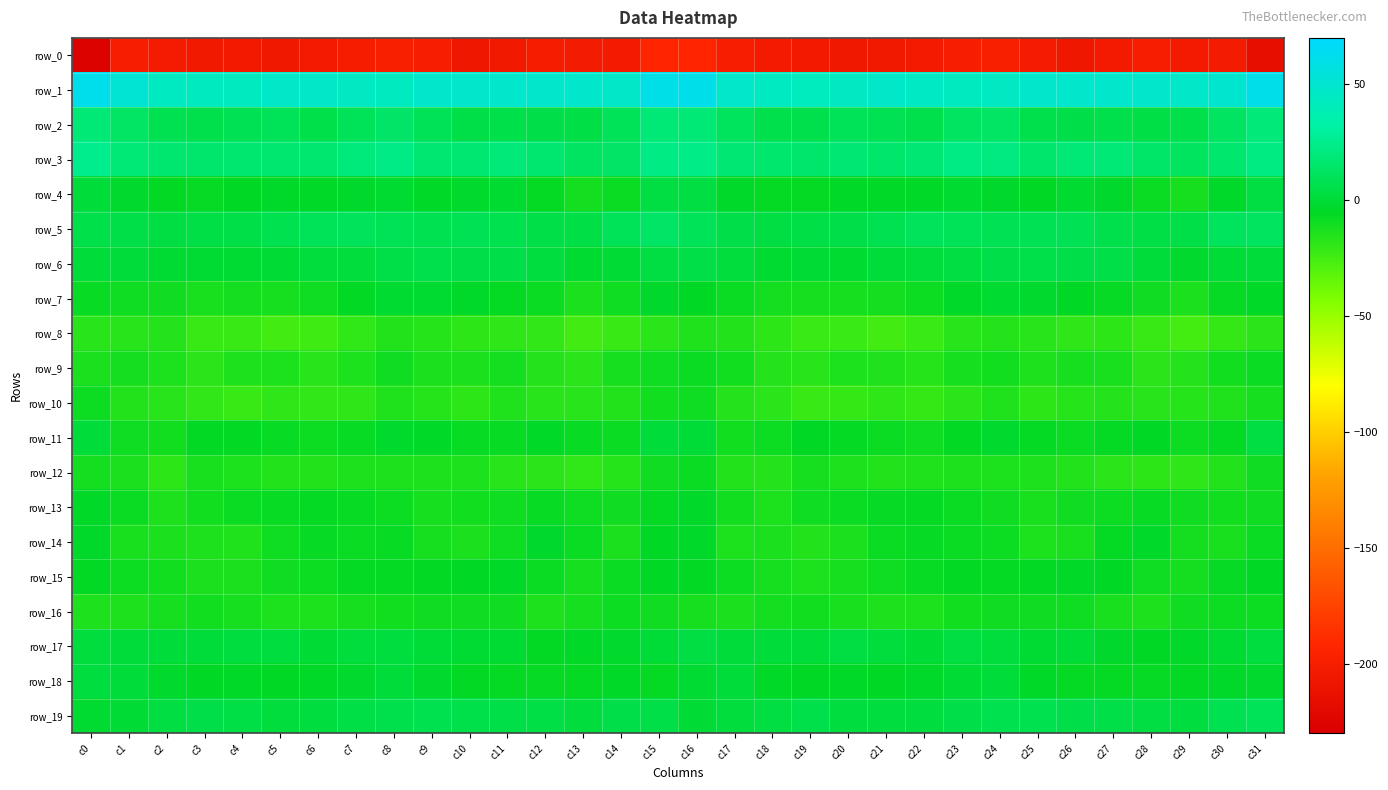

Rank the series at c8 from lowest to highest value.

row_0, row_8, row_10, row_12, row_16, row_9, row_13, row_14, row_15, row_11, row_7, row_4, row_18, row_17, row_6, row_19, row_5, row_2, row_3, row_1